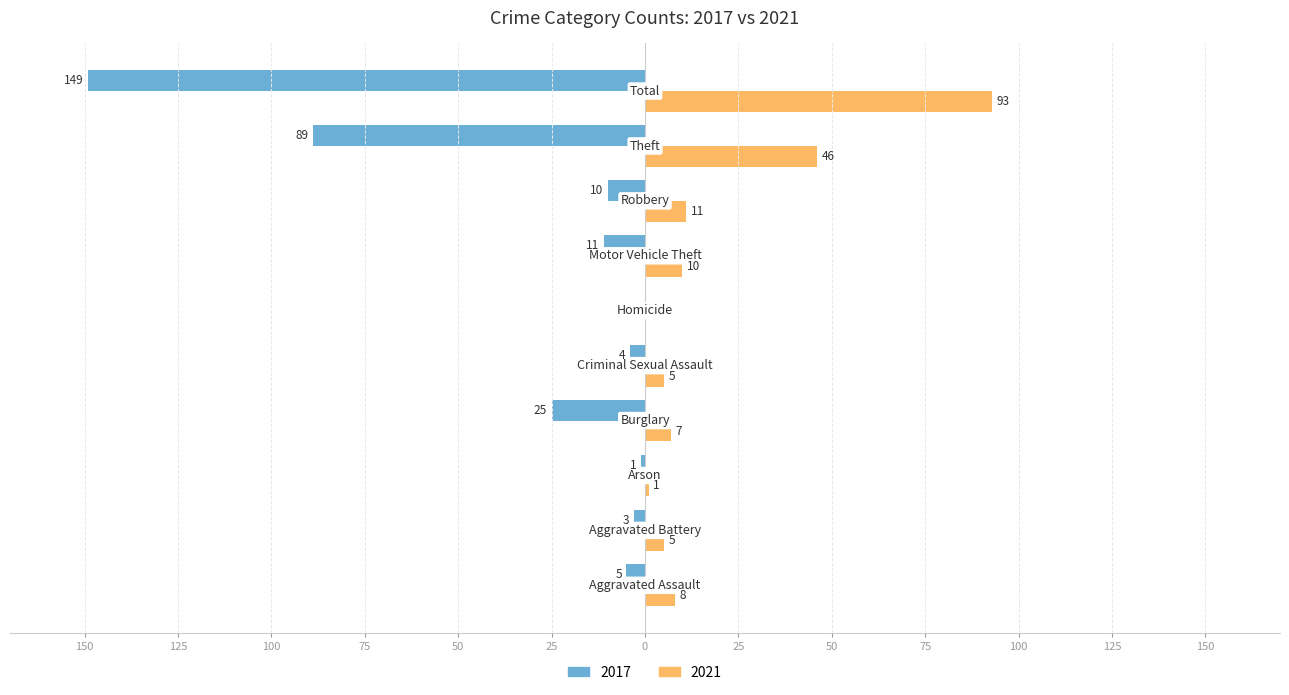

What are all the series names shown in the legend?

2017, 2021